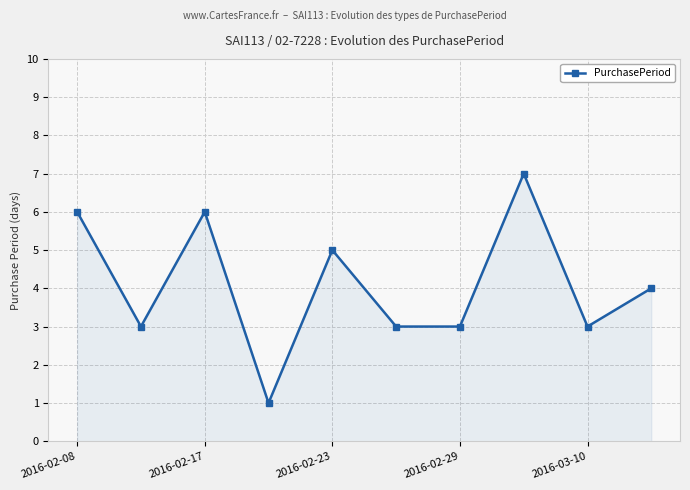

What is the maximum value shown in the chart?

7